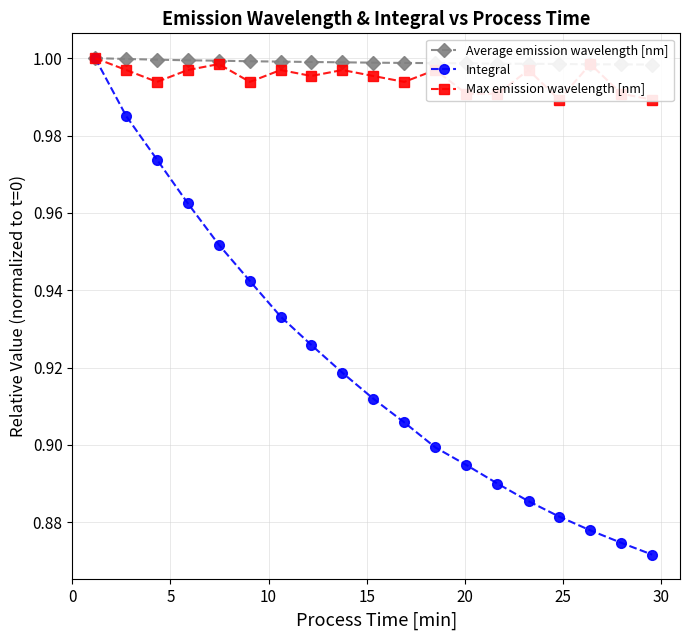

What are all the series names shown in the legend?

Average emission wavelength [nm], Integral, Max emission wavelength [nm]